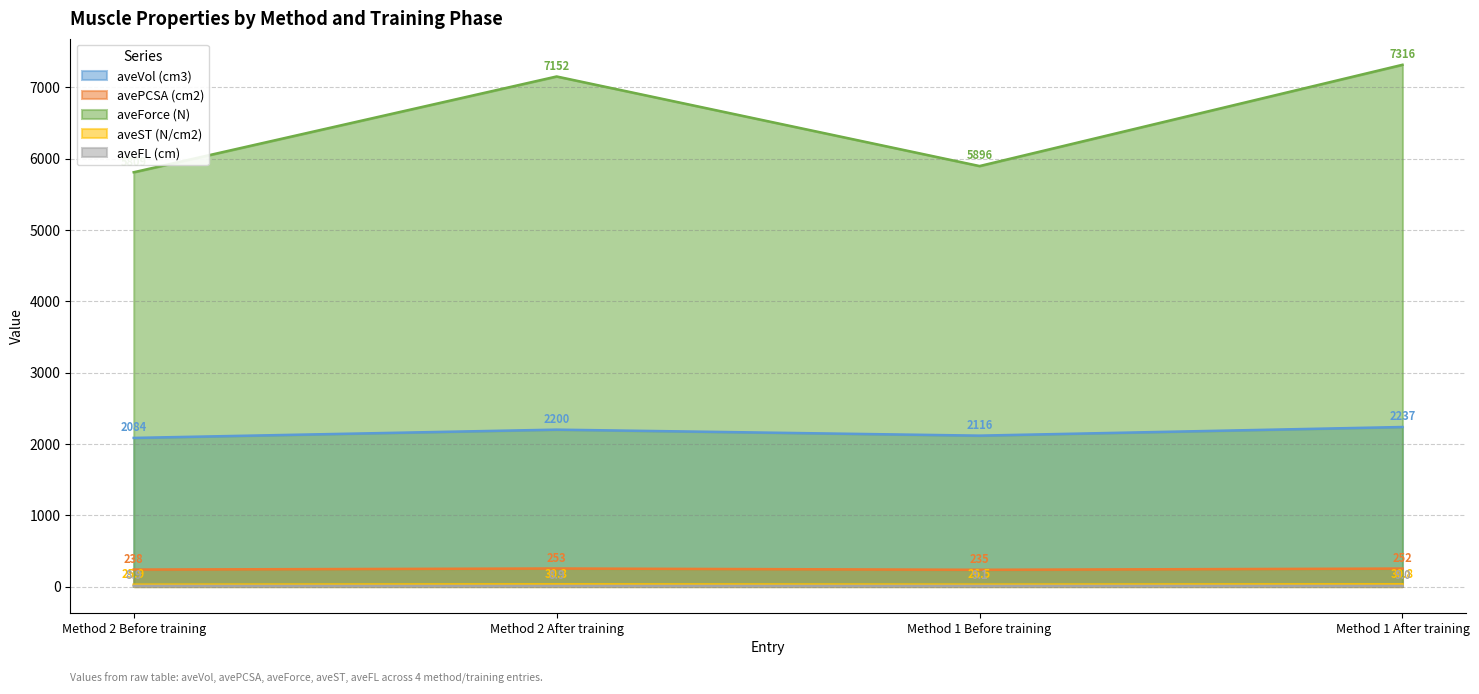

Count the number of data series in this chart.

5